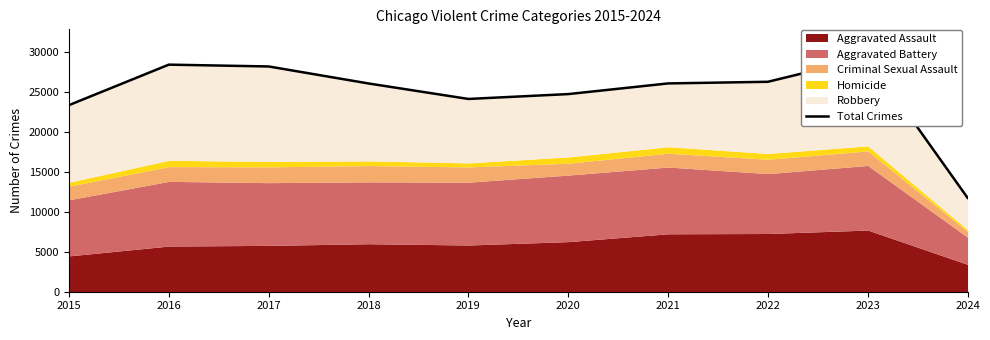

Reading left to right, what are all the values shown in this chart?

23333	28393	28164	26038	24102	24710	26044	26248	29292	11740